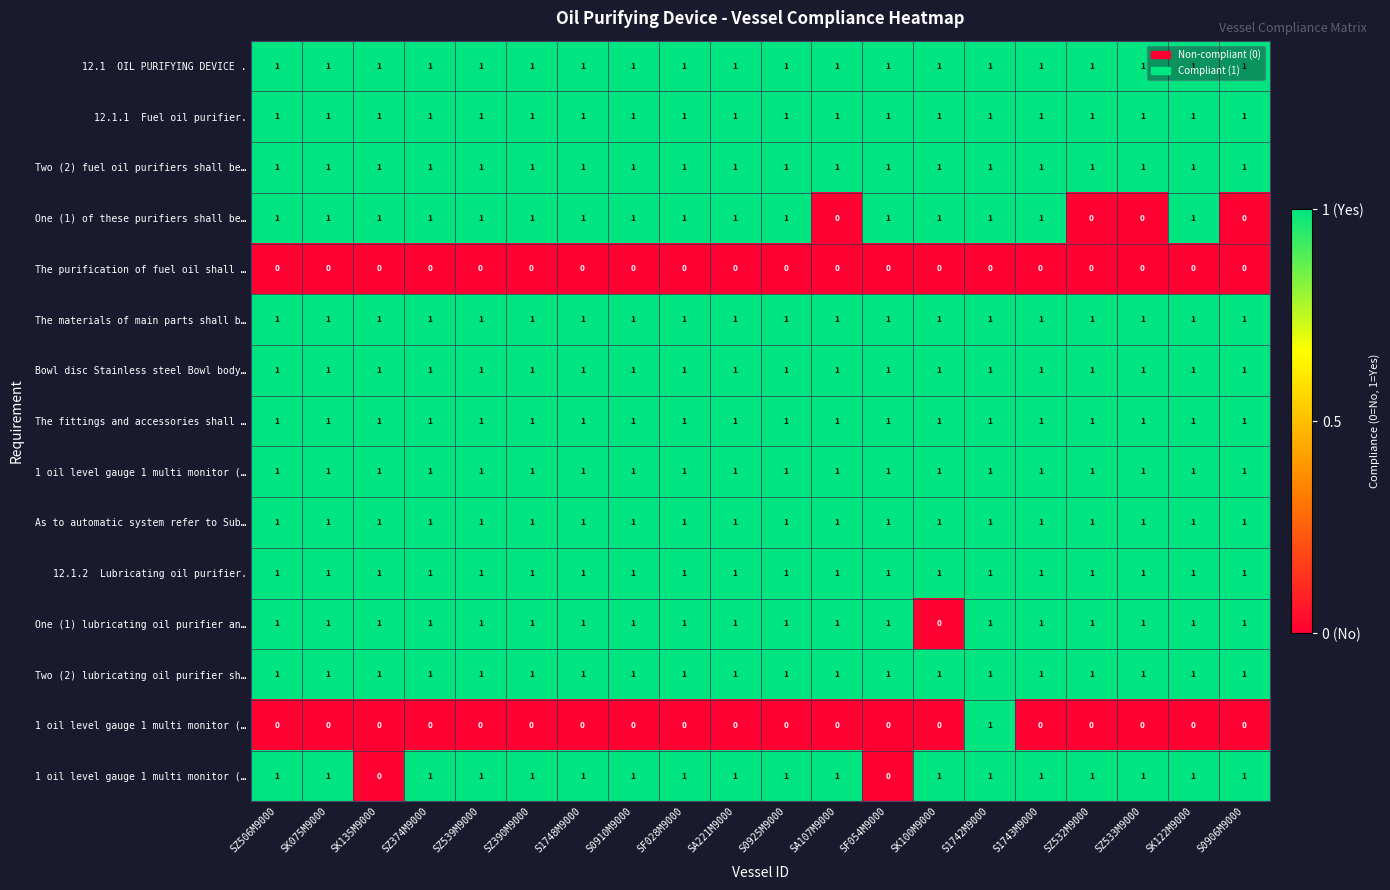

Between S1743M9000 and S1748M9000, which is larger?

S1743M9000